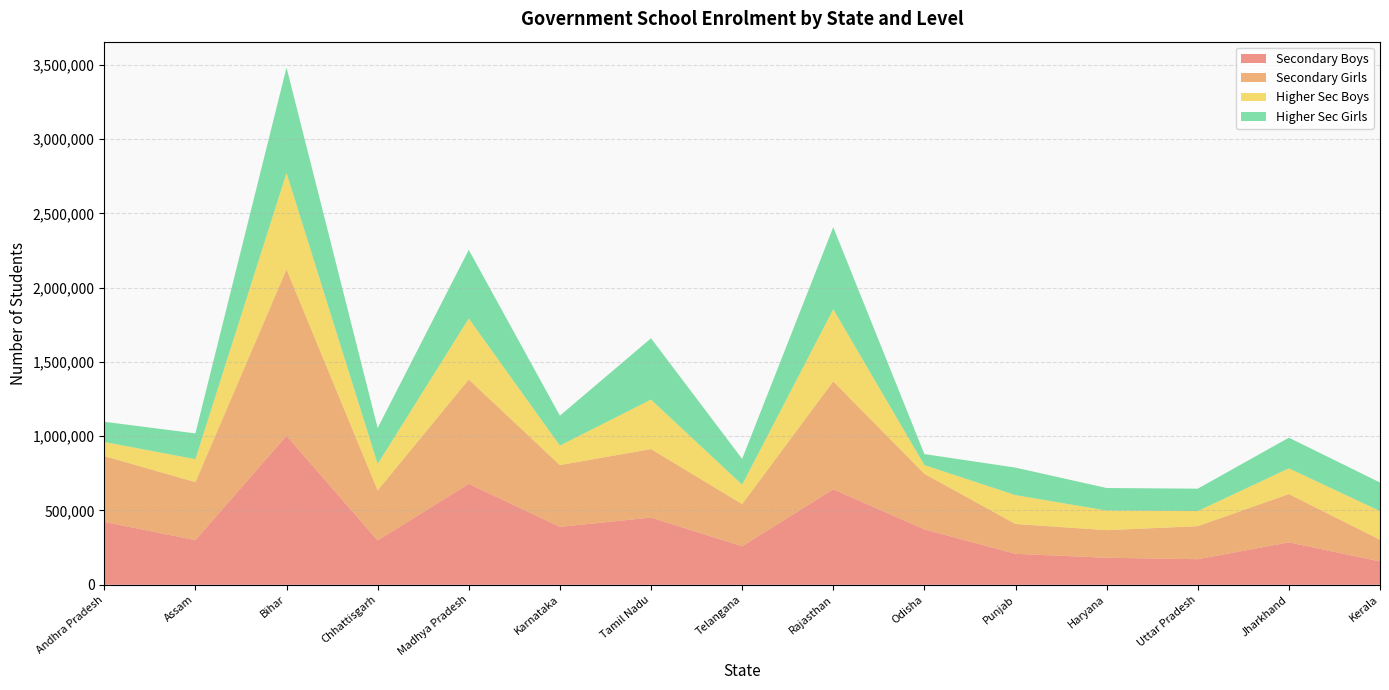

Reading left to right, list all the values displayed in this chart.

Secondary Boys: Andhra Pradesh=423300	Assam=300201	Bihar=1002718	Chhattisgarh=298200	Madhya Pradesh=679190	Karnataka=389858	Tamil Nadu=452251	Telangana=259154	Rajasthan=642407	Odisha=372813	Punjab=208249	Haryana=181707	Uttar Pradesh=172067	Jharkhand=285244	Kerala=157114
Secondary Girls: Andhra Pradesh=442989	Assam=390714	Bihar=1119820	Chhattisgarh=337125	Madhya Pradesh=702410	Karnataka=415797	Tamil Nadu=461039	Telangana=284027	Rajasthan=726558	Odisha=373944	Punjab=200981	Haryana=185897	Uttar Pradesh=222420	Jharkhand=325315	Kerala=145934
Higher Sec Boys: Andhra Pradesh=94884	Assam=154415	Bihar=649139	Chhattisgarh=177761	Madhya Pradesh=410640	Karnataka=131074	Tamil Nadu=333150	Telangana=130368	Rajasthan=485507	Odisha=58820	Punjab=194221	Haryana=131931	Uttar Pradesh=101811	Jharkhand=173177	Kerala=193201
Higher Sec Girls: Andhra Pradesh=136016	Assam=173517	Bihar=709449	Chhattisgarh=242011	Madhya Pradesh=461965	Karnataka=201374	Tamil Nadu=412658	Telangana=173806	Rajasthan=552207	Odisha=74149	Punjab=185119	Haryana=151768	Uttar Pradesh=150473	Jharkhand=206296	Kerala=191964